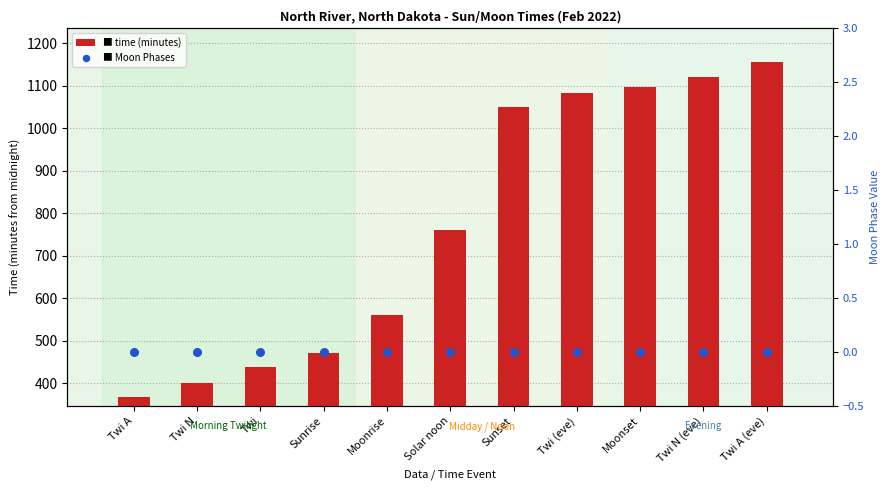

At which category is the sum across all series the highest?

Twi A (eve)